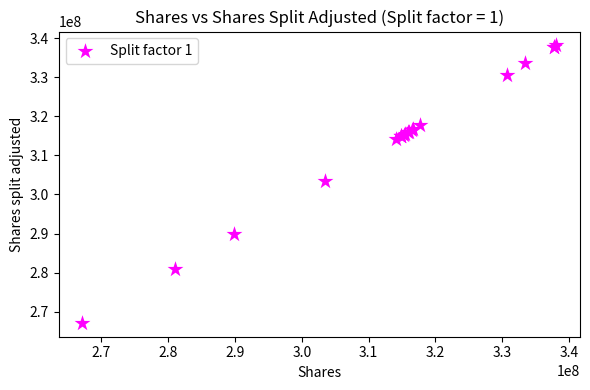

What Y value in the scatter plot is closest to 302630958?

303429305